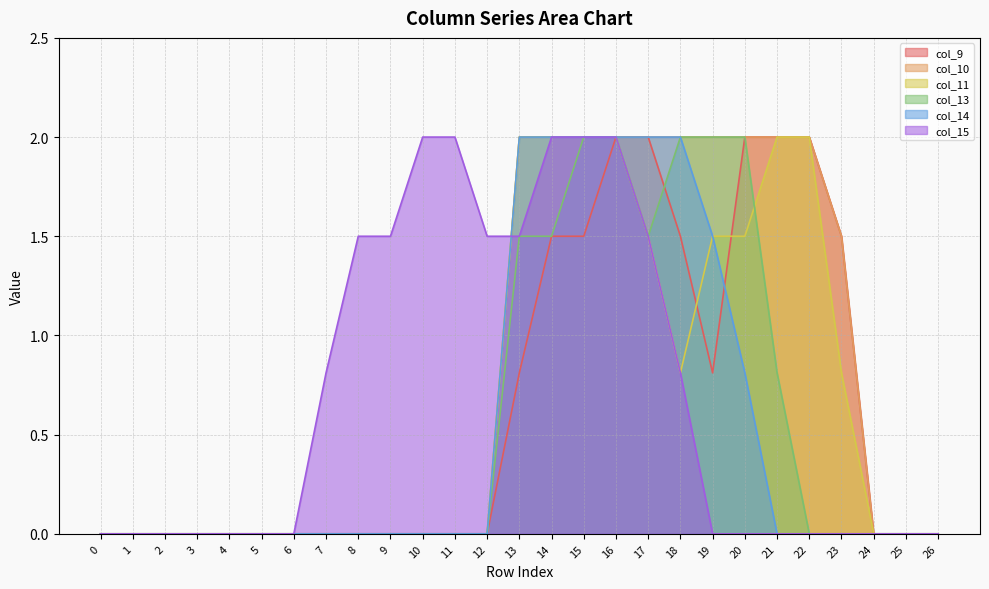

What is the greatest value displayed?

2.0